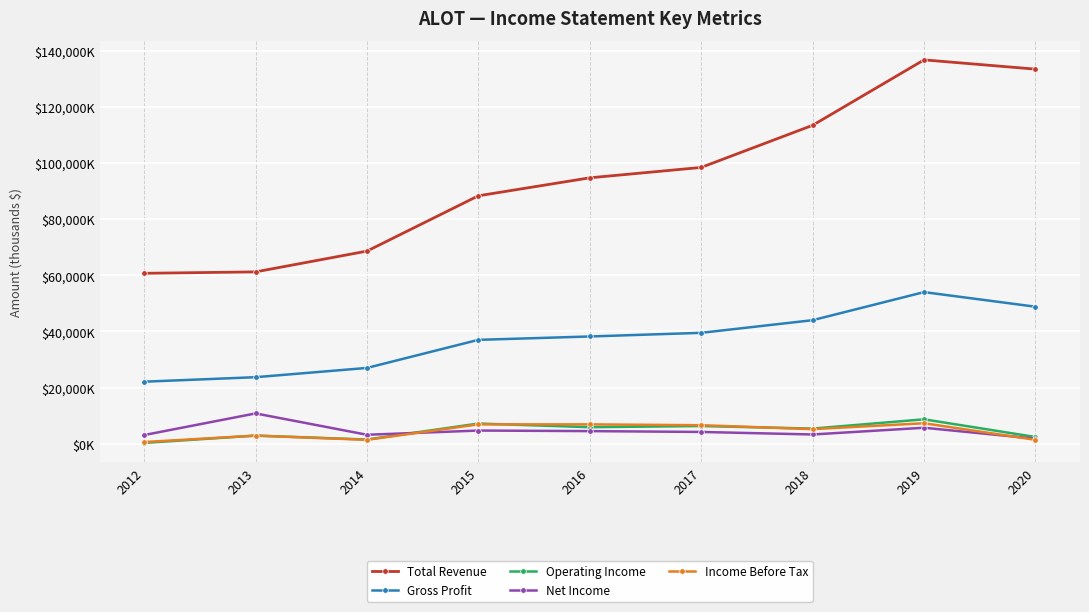

Is the value of Net Income at 2014 greater than the value of Gross Profit at 2014?

No